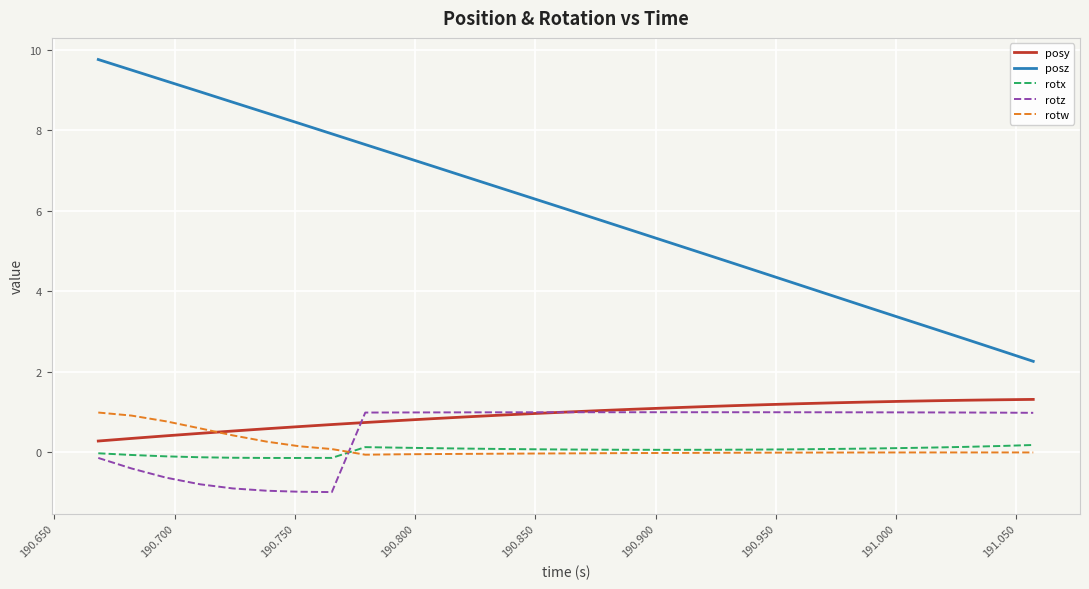

How many values in the posz series exceed 6?

15